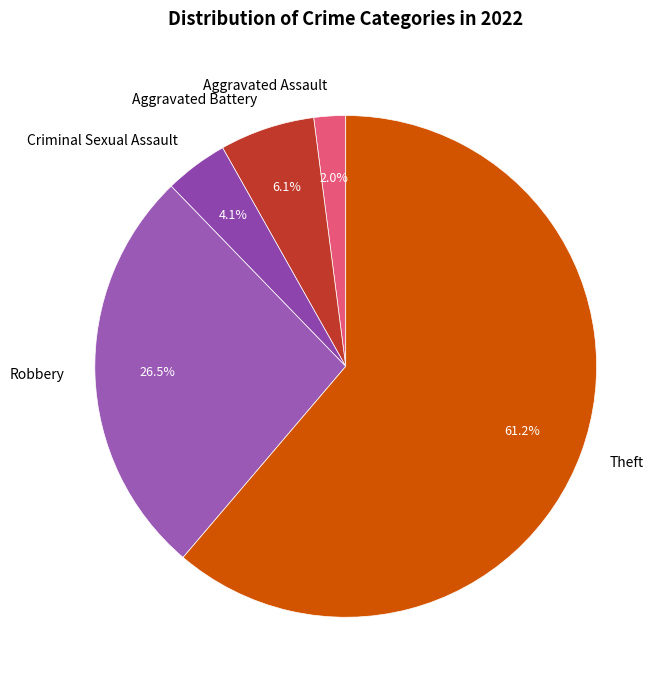

How many slices are in this pie chart?

5